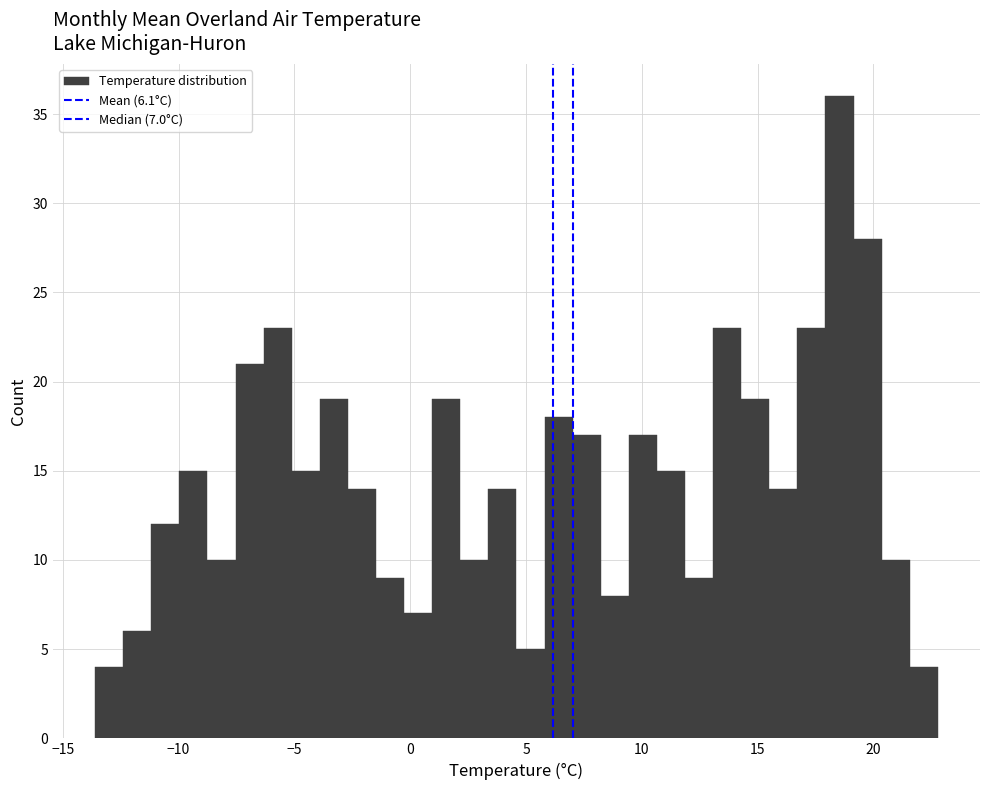

Read against the x-axis, roughly where is the centre of the tallest bar?

18.5